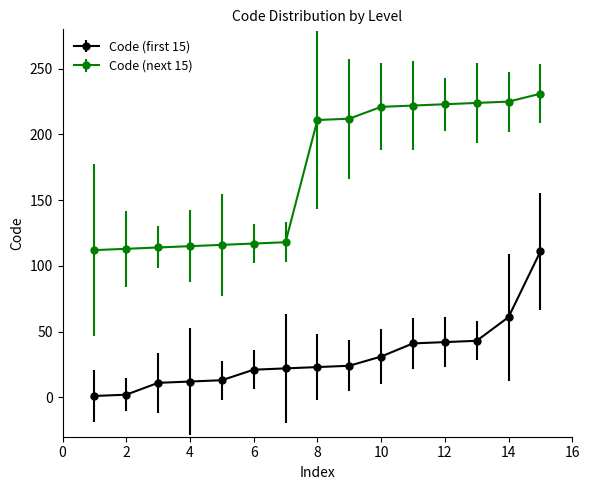

True or false: Code (first 15) and Code (next 15) cross at least once.

False